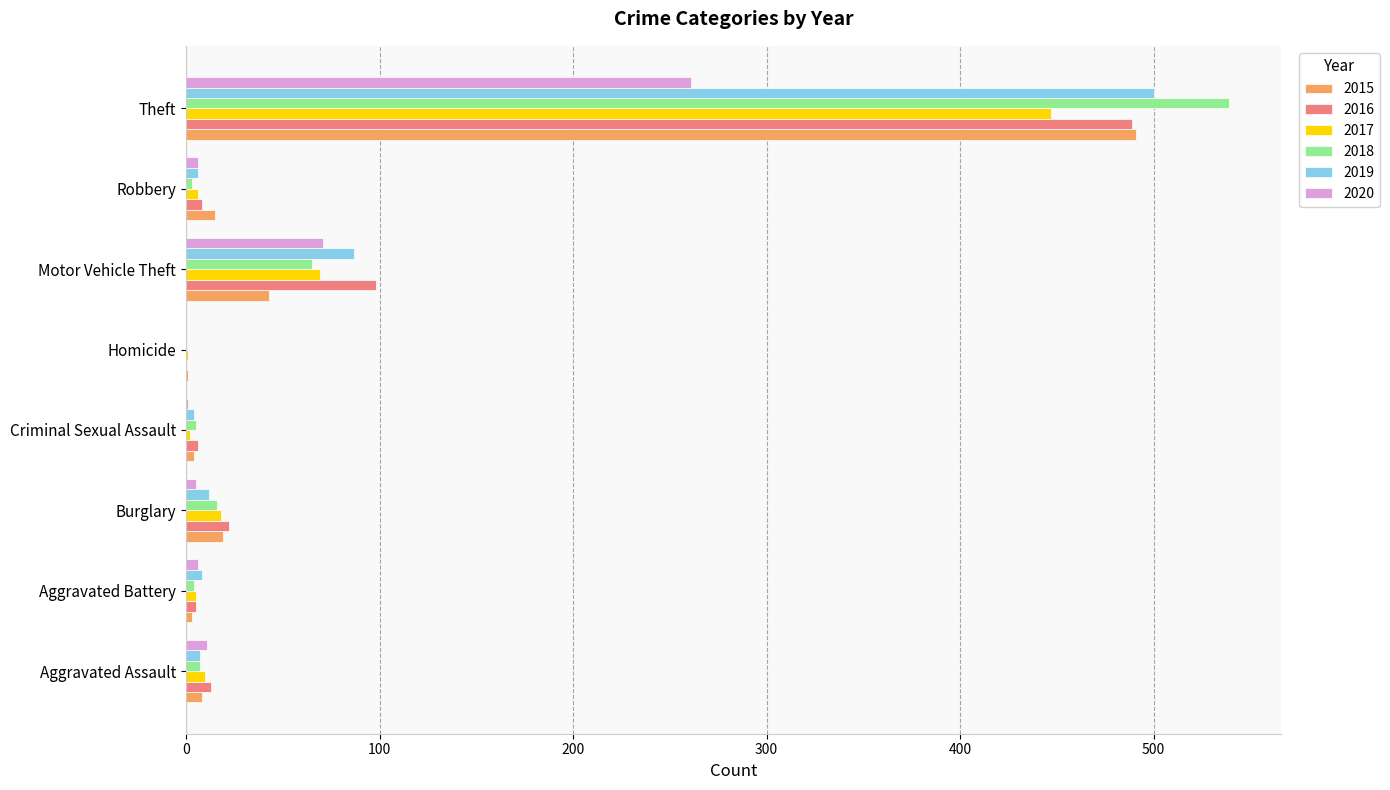

What is the difference between the 2020 values at Robbery and Burglary?

1